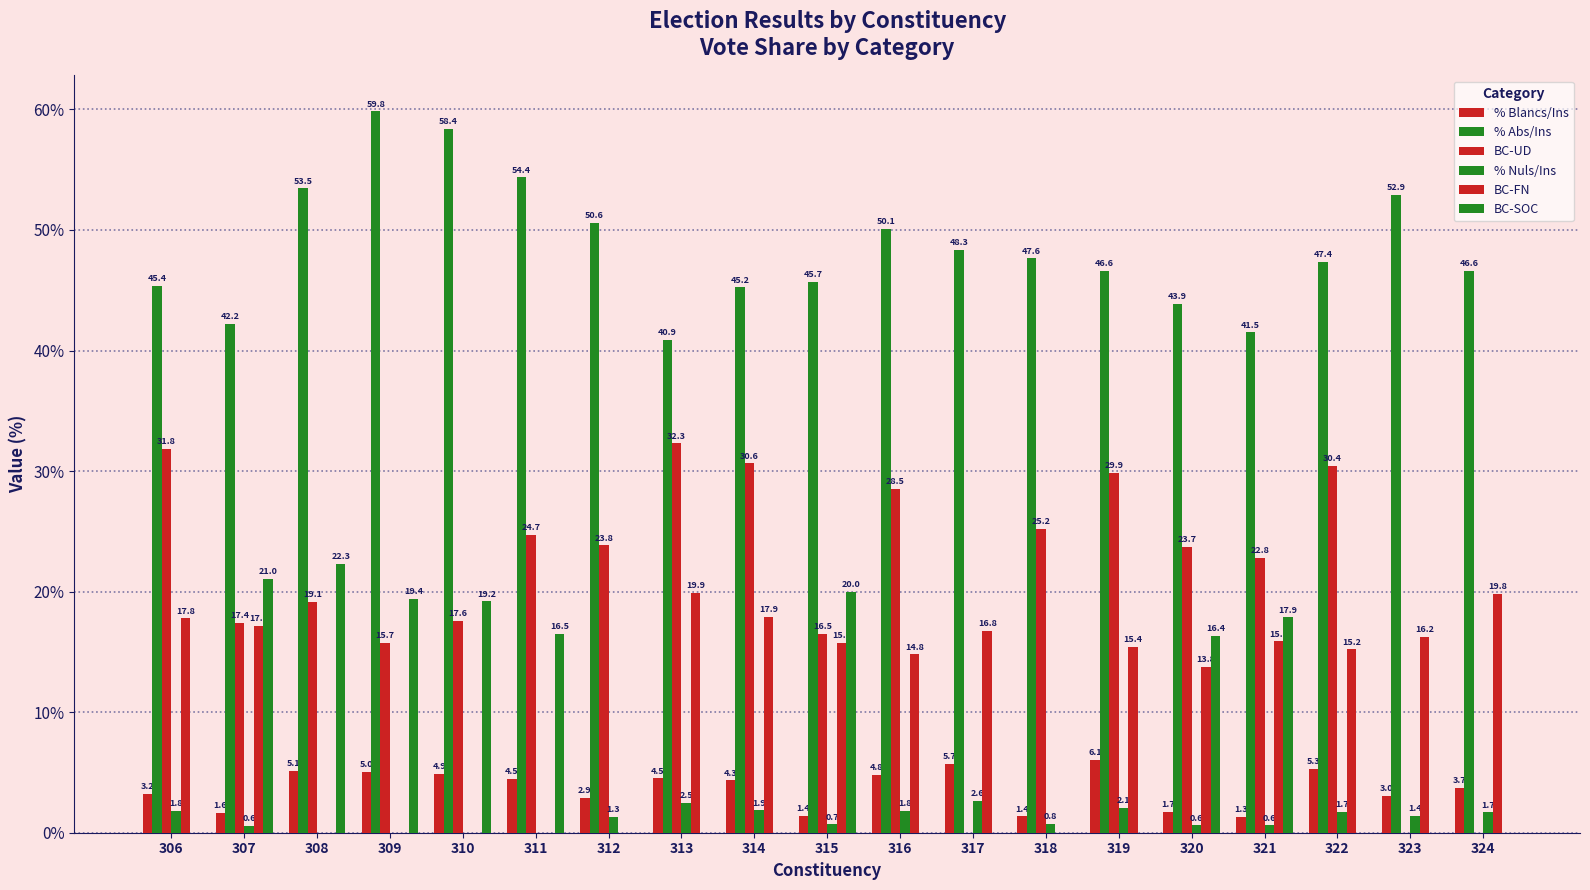

Is it true that % Blancs/Ins equals 2.6 at 316?

False